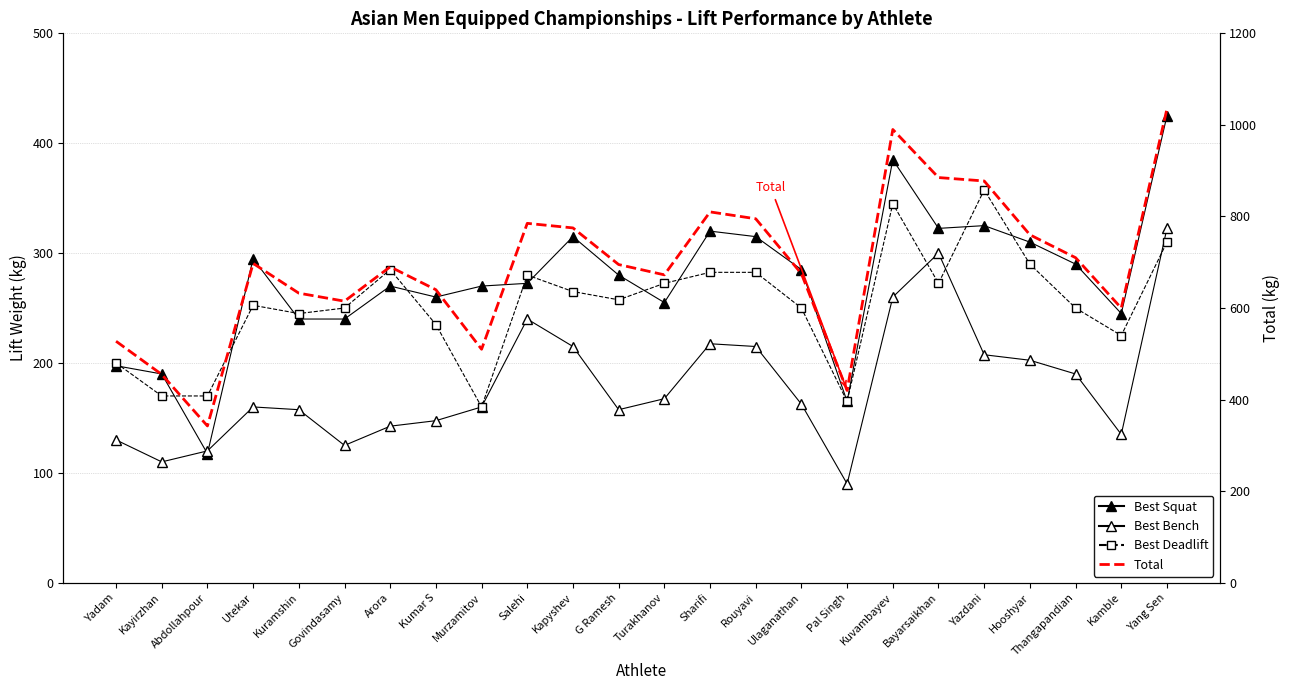

Read the Total value at Yadam.

527.5